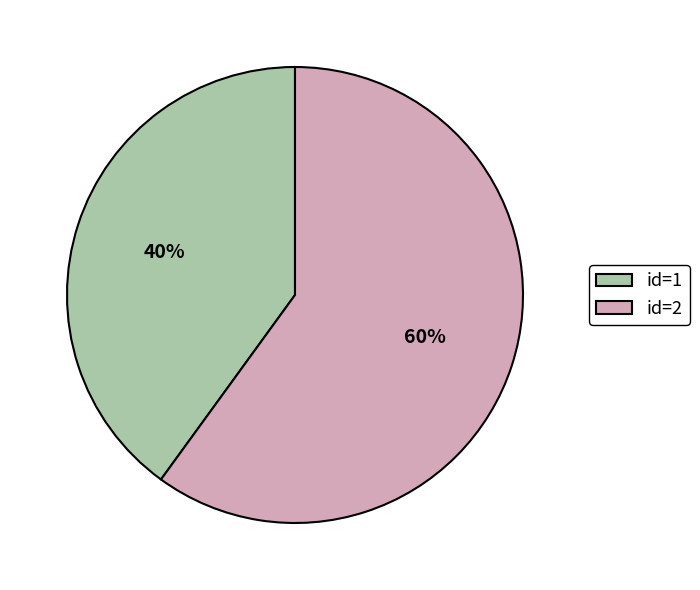

Is the sum of id=1 and id=2 greater than half?

Yes